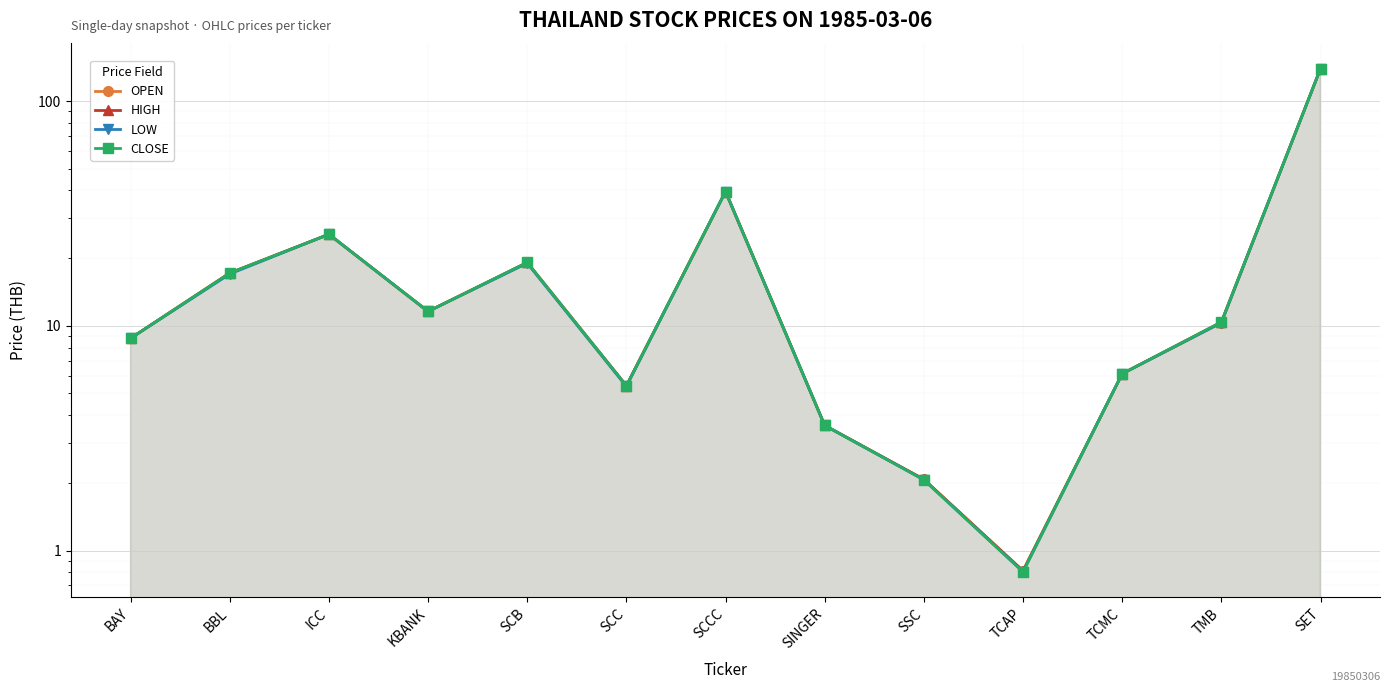

What is the smallest value displayed?

0.8